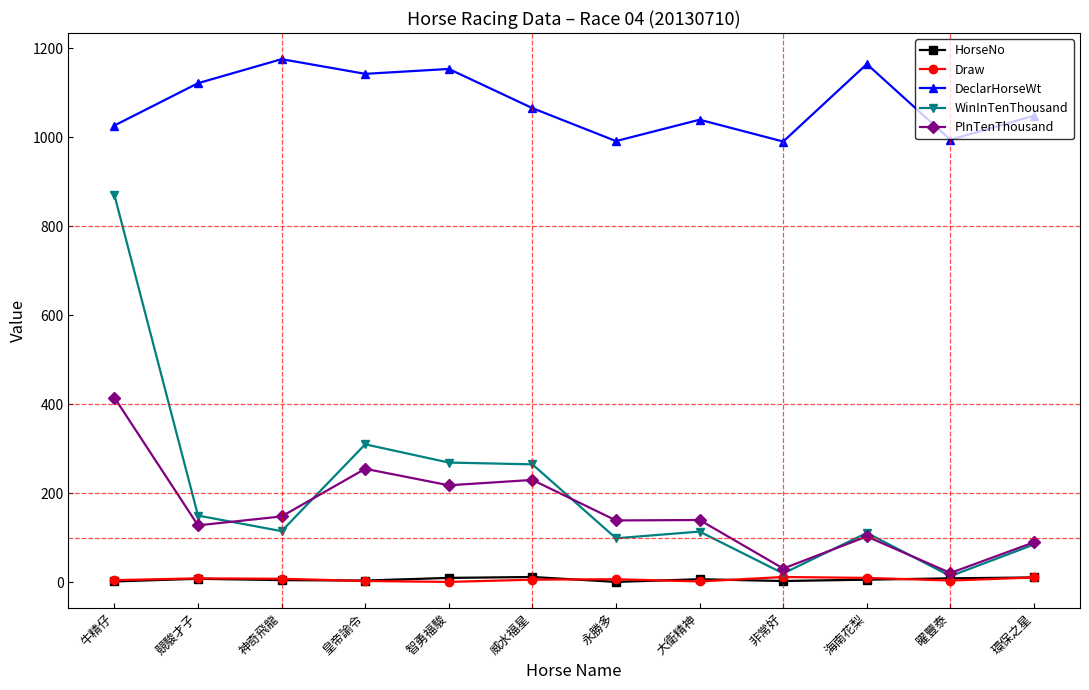

What is the maximum value shown in the chart?

1175